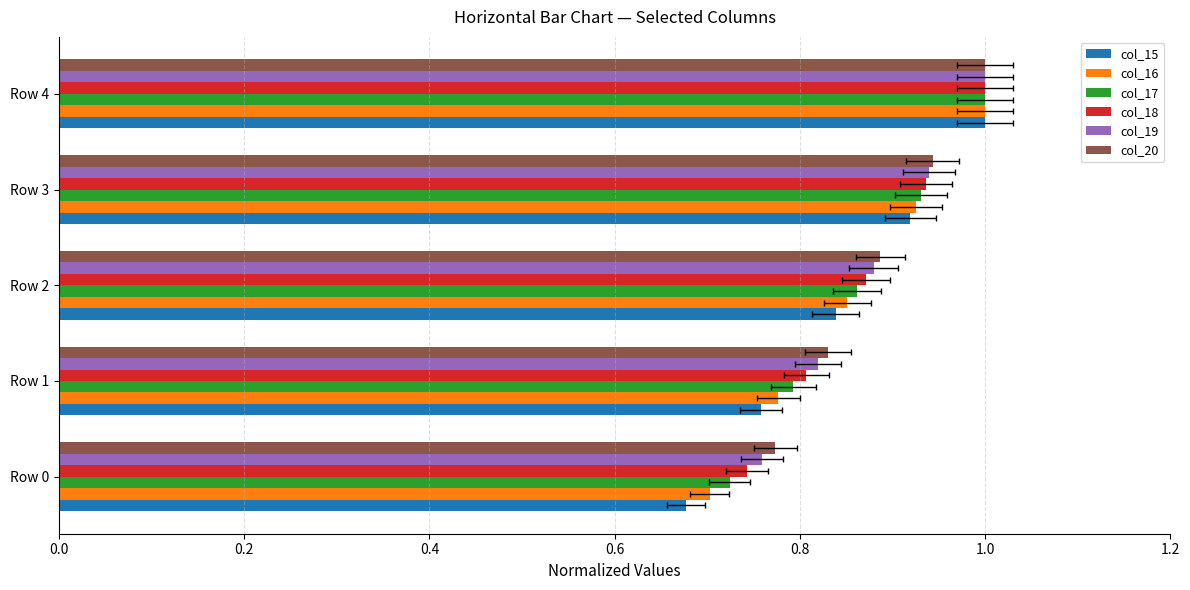

The value of col_17 at Row 4 is 0.6. True or false?

False